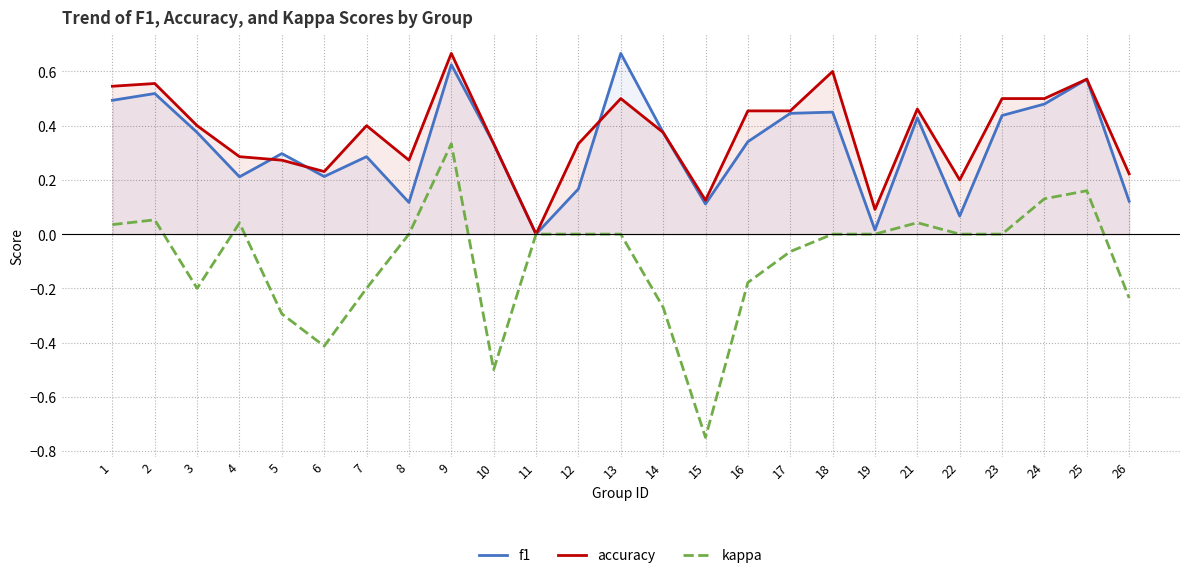

Is it true that kappa equals 0.0 at 4?

False